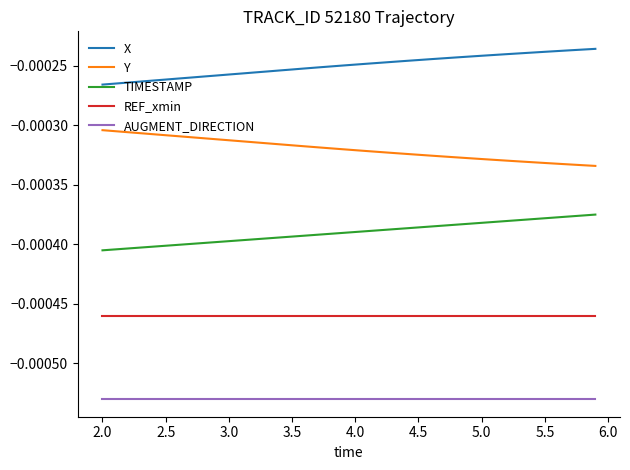

Rank the series by their maximum value, from highest to lowest.

X, Y, TIMESTAMP, REF_xmin, AUGMENT_DIRECTION